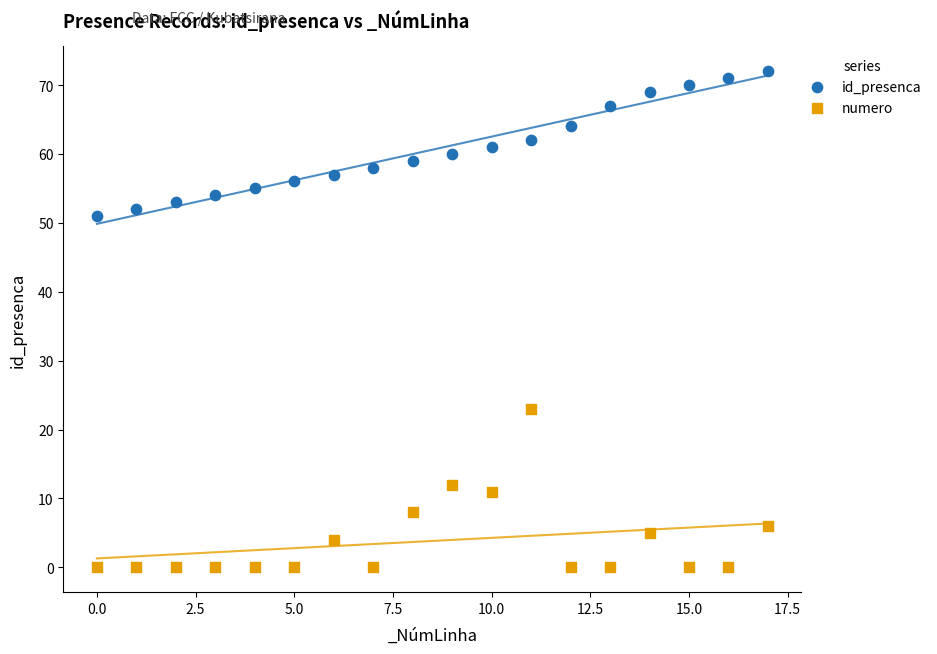

Which series reaches the minimum Y coordinate?

numero